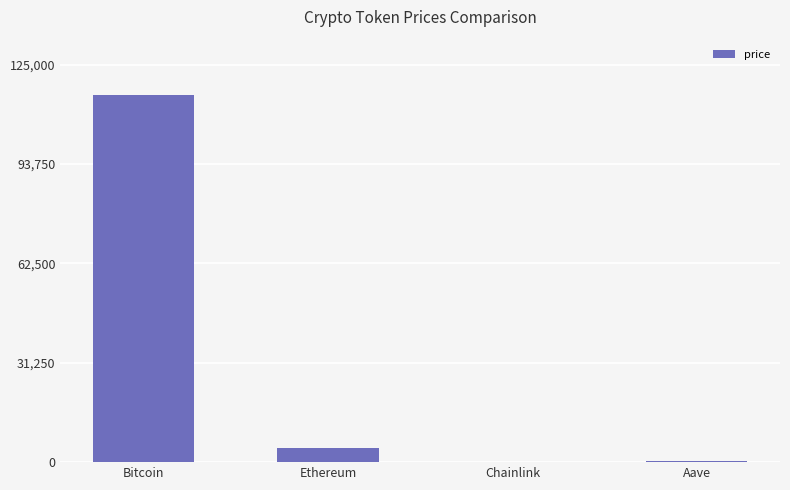

What is the greatest value displayed?

115561.0